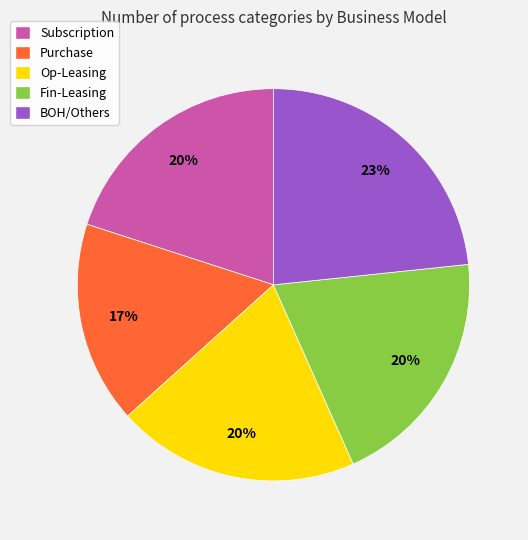

Which slice is the smallest?

Purchase